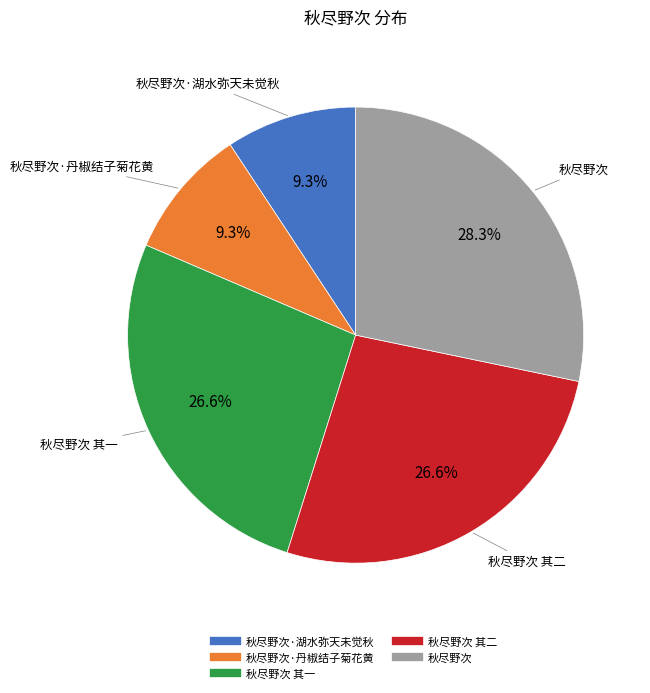

Is there a majority slice in this chart?

No